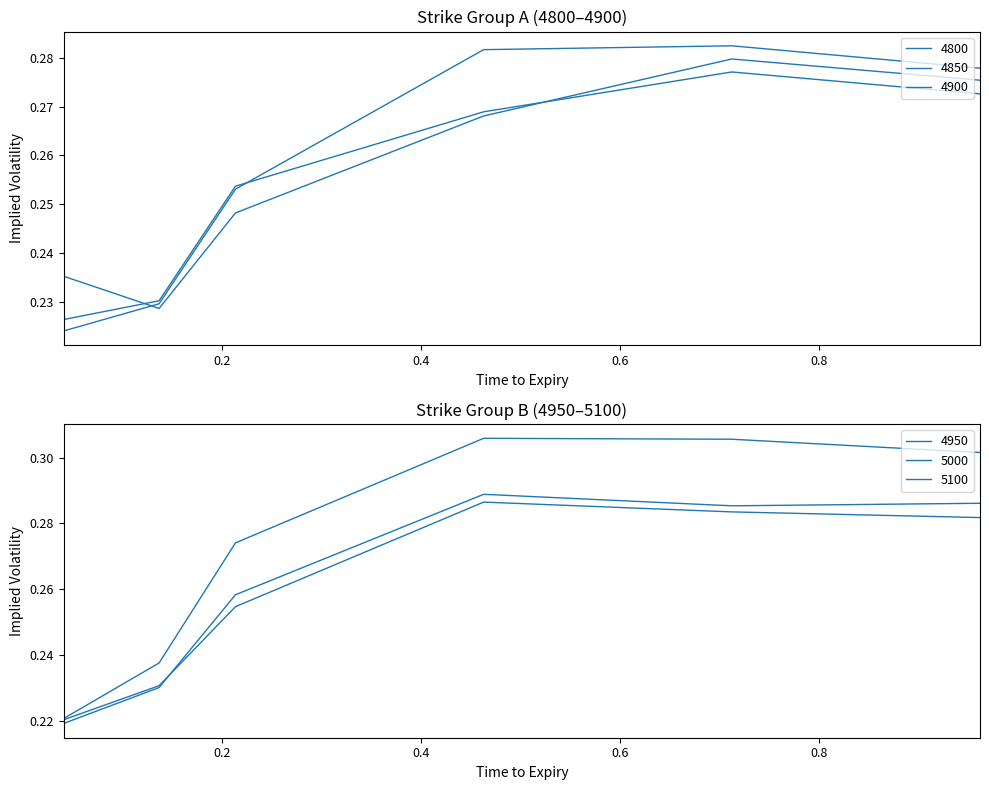

At how many categories does at least one series exceed 0?

6